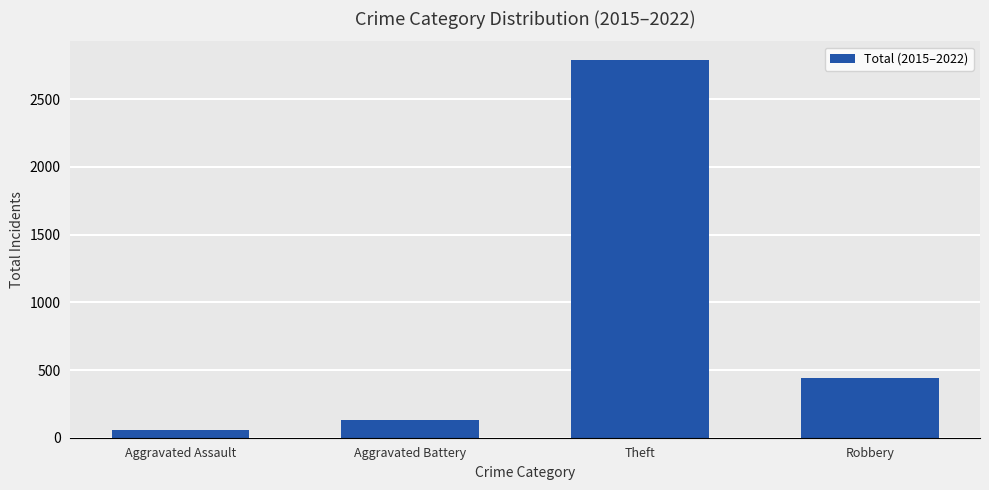

The chart shows a value of 2788 at Theft. True or false?

True